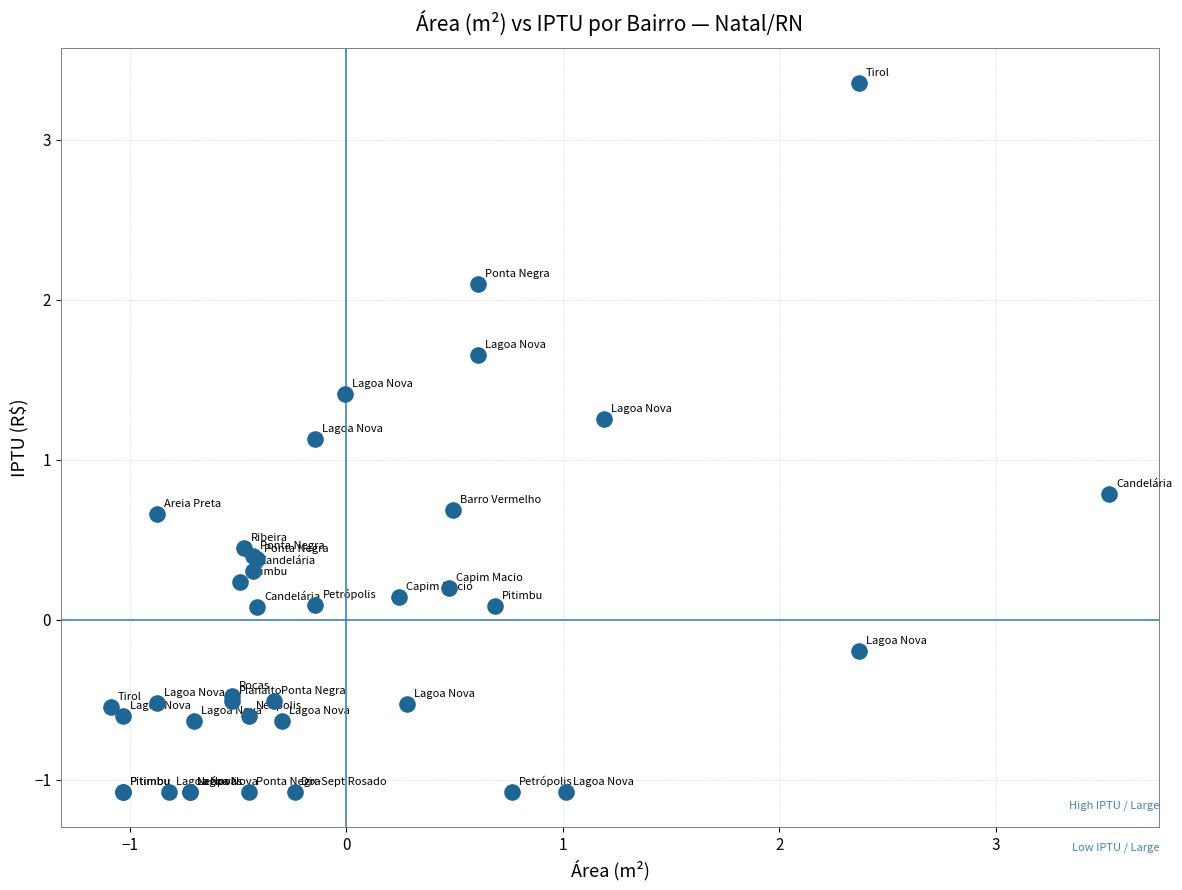

What Y value in the scatter plot is closest to 1?

1.1